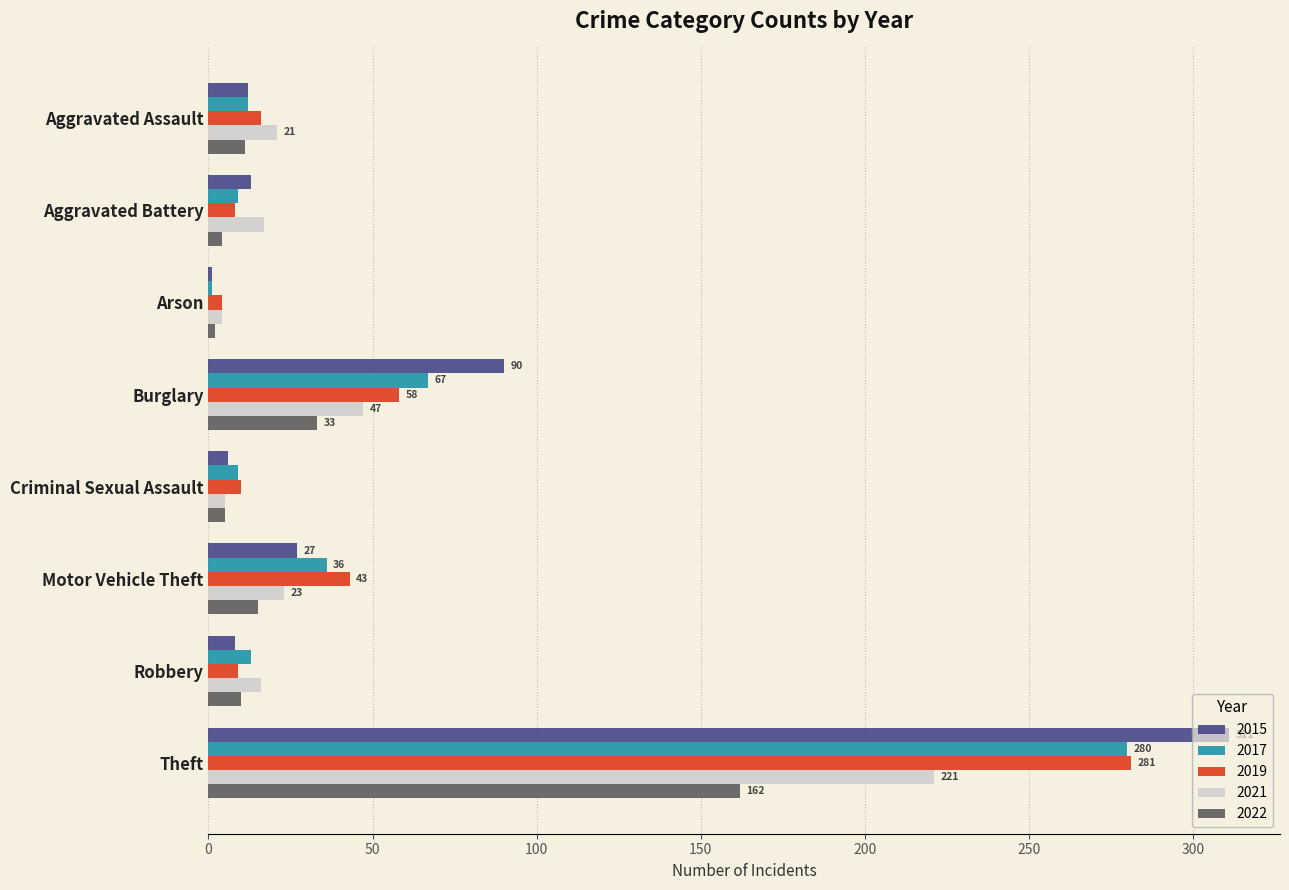

At which category is the sum across all series the highest?

Theft